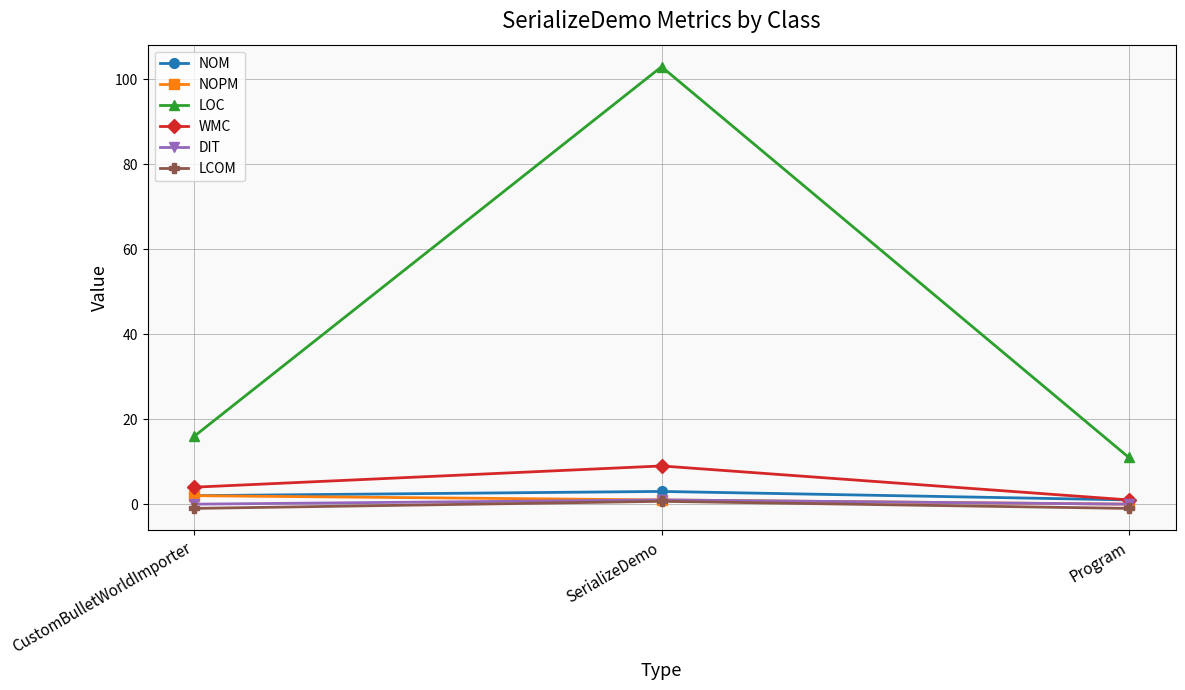

List the labels in order of NOM value, largest first.

SerializeDemo, CustomBulletWorldImporter, Program